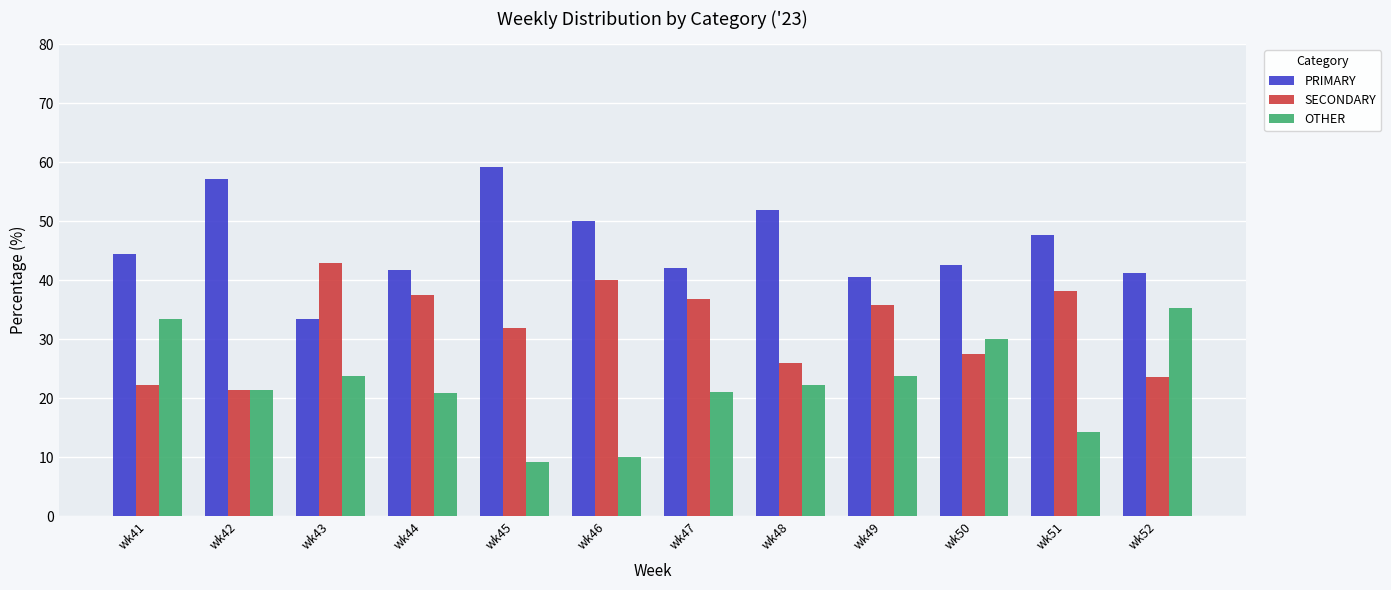

Which label corresponds to the largest value in the chart?

wk45